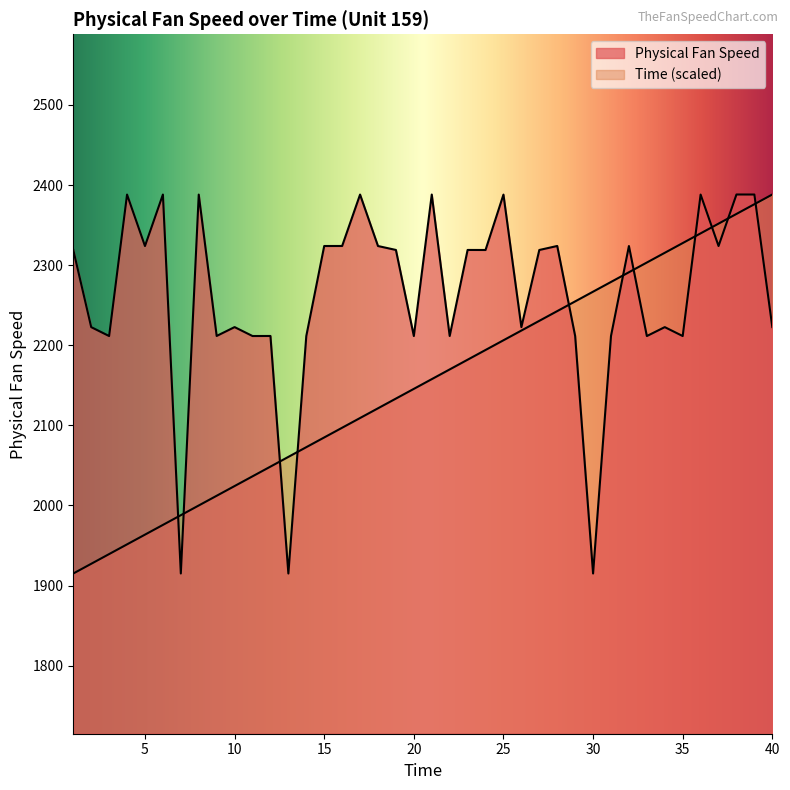

At which label does Time first exceed 2157?

21